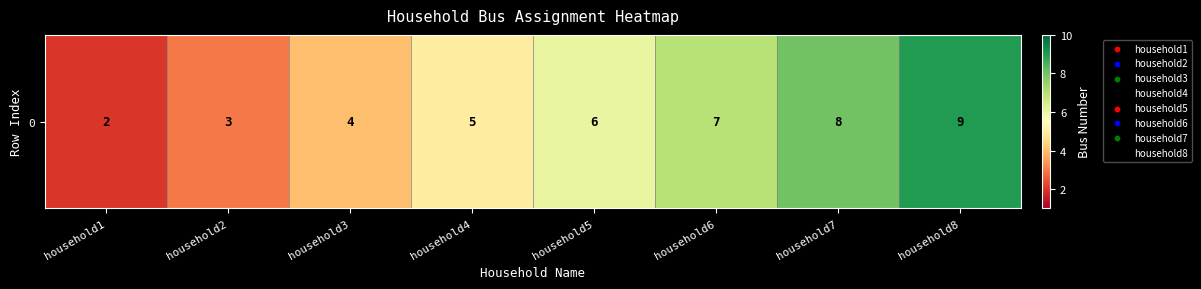

Reading right to left, what are all the values shown in this chart?

household8=9	household7=8	household6=7	household5=6	household4=5	household3=4	household2=3	household1=2